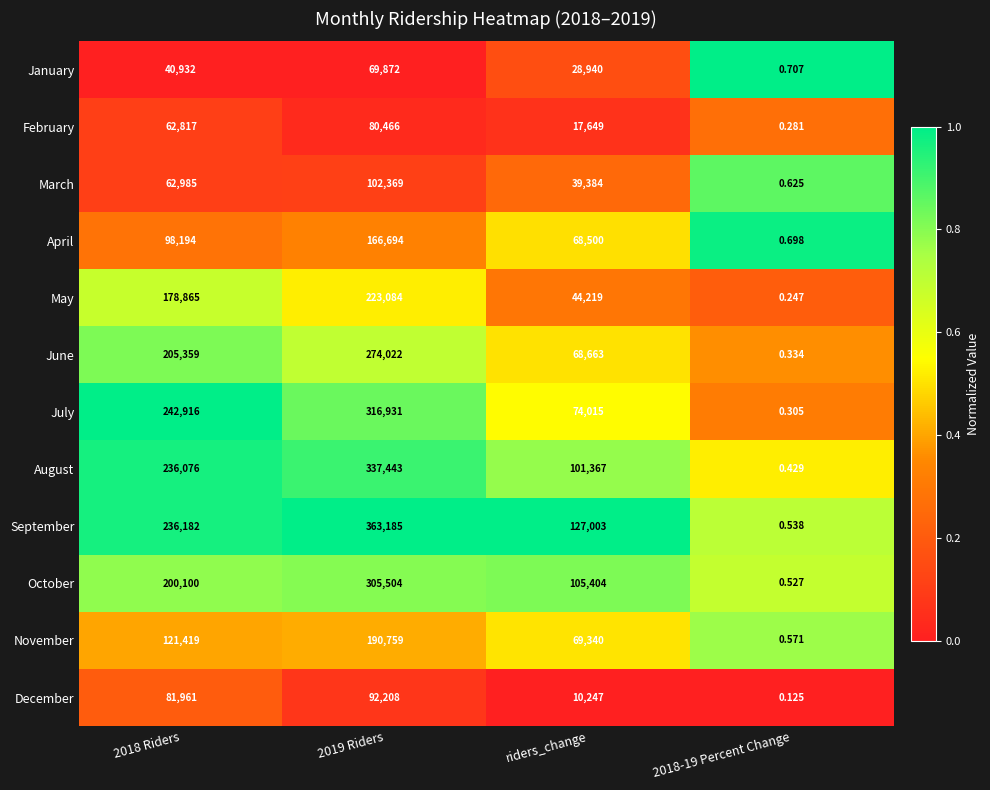

List the series in order of their peak value, highest first.

September, August, July, October, June, May, November, April, March, December, February, January